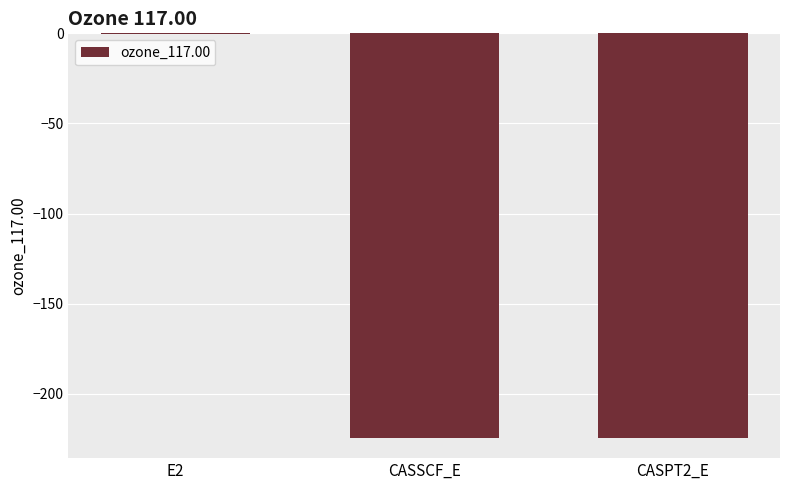

What is the approximate value at CASSCF_E?

-224.4